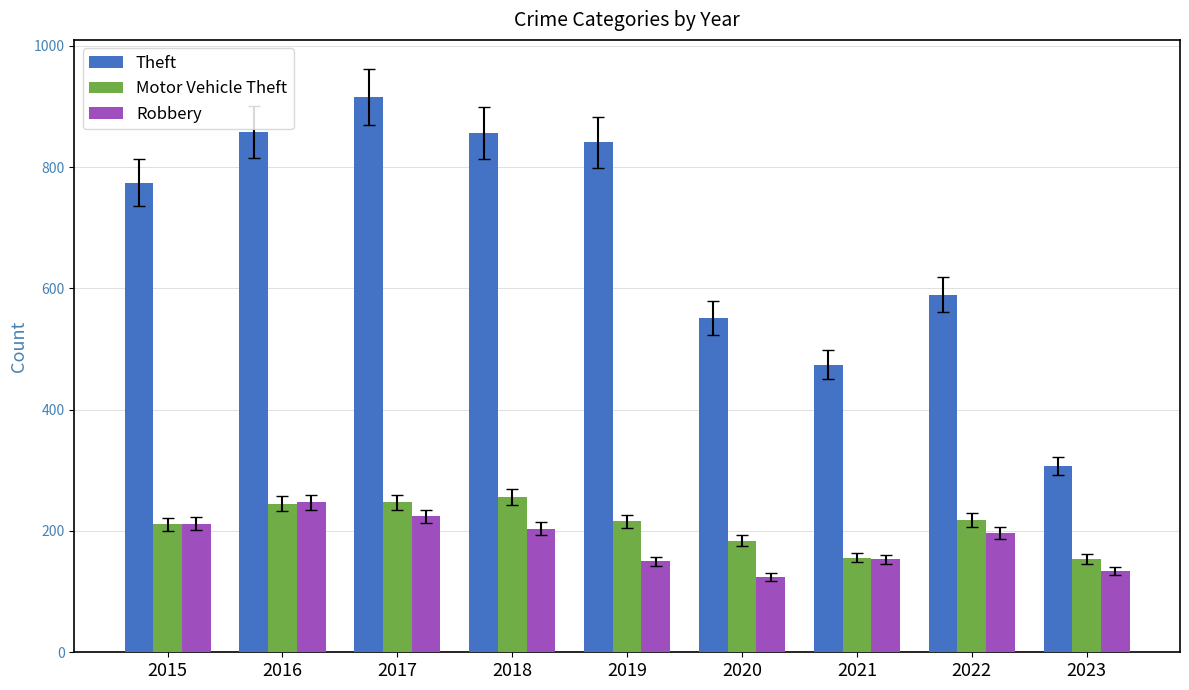

True or false: Robbery has a value of 364 at 2017.

False